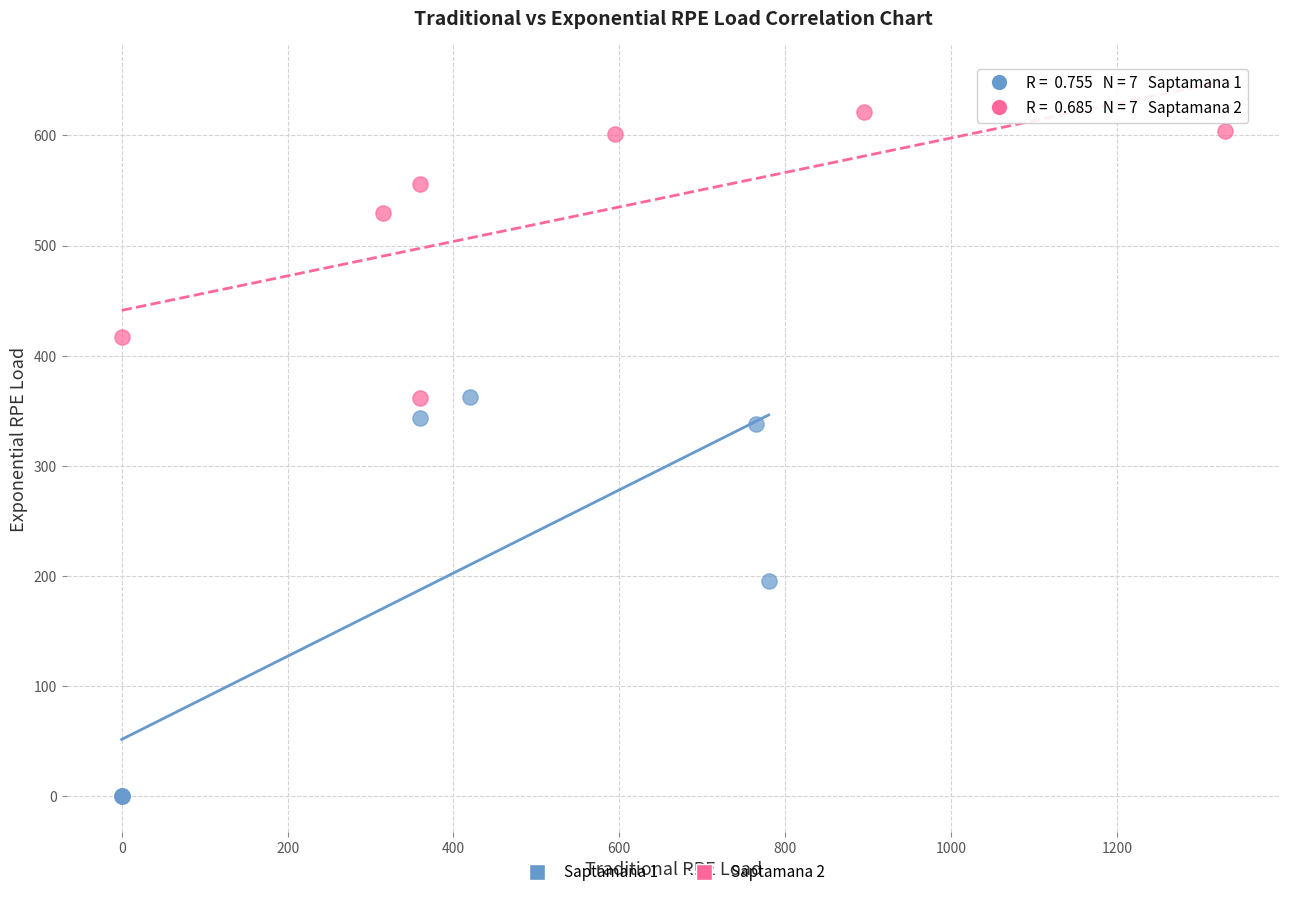

Which series reaches the minimum Y coordinate?

Saptamana 1